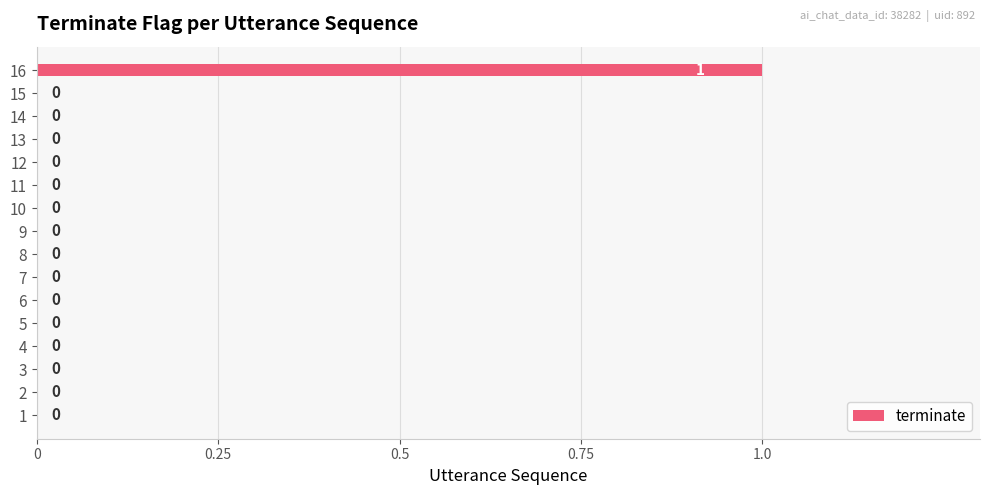

How many values are between 0 and 1?

16